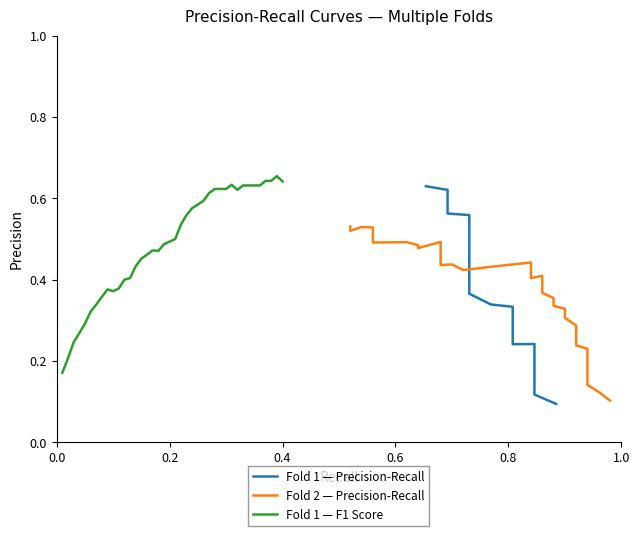

Count the Fold 2 — Precision-Recall values in the range 0 to 1.

40